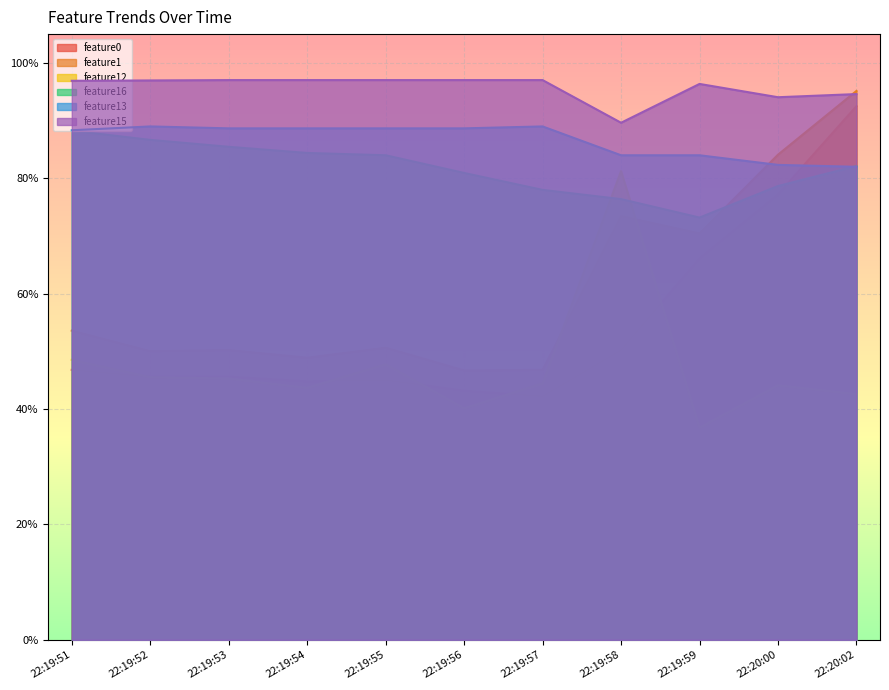

Reading right to left, transcribe all the data shown in this chart.

feature0: 0.9	0.8	0.7	0.5	0.4	0.4	0.5	0.4	0.5	0.5	0.5
feature1: 1.0	0.8	0.7	0.7	0.5	0.5	0.5	0.5	0.5	0.5	0.5
feature12: 0.4	0.4	0.4	0.8	0.4	0.4	0.5	0.4	0.5	0.5	0.5
feature16: 0.8	0.8	0.7	0.8	0.8	0.8	0.8	0.8	0.9	0.9	0.9
feature13: 0.8	0.8	0.8	0.8	0.9	0.9	0.9	0.9	0.9	0.9	0.9
feature15: 0.9	0.9	1.0	0.9	1.0	1.0	1.0	1.0	1.0	1.0	1.0